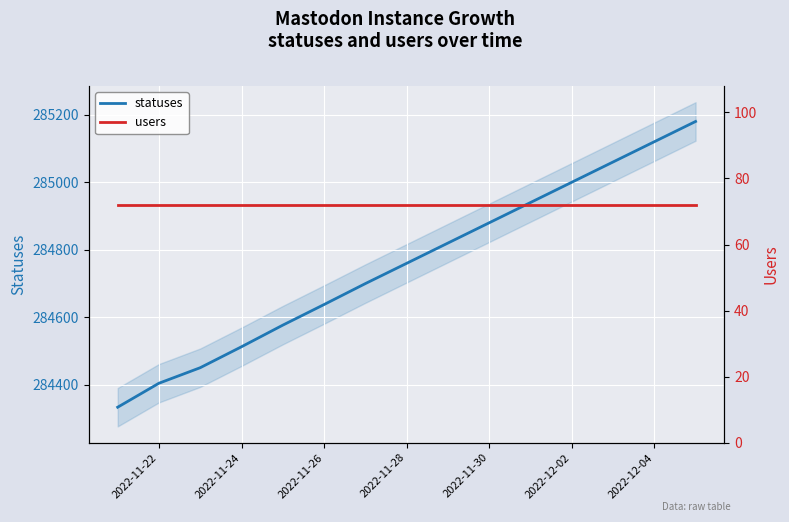

What is the maximum value for statuses?

285180